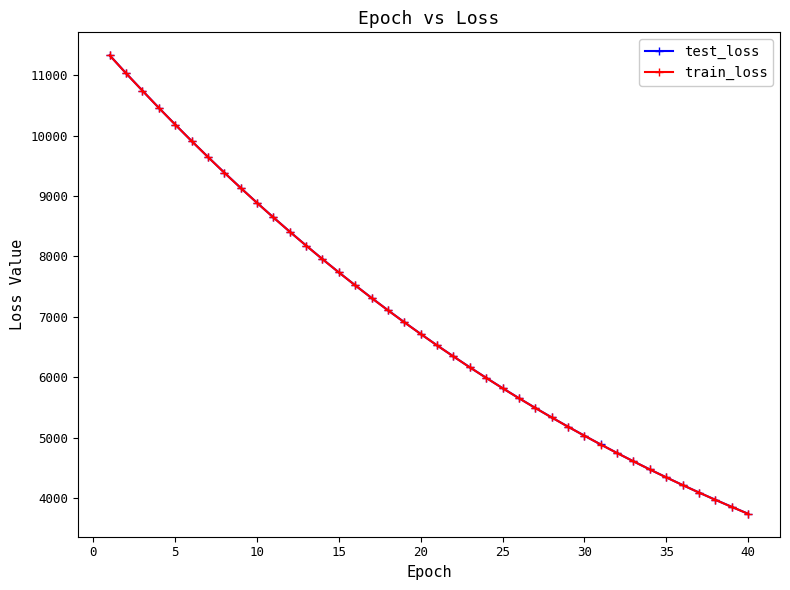

What is the minimum value for train_loss?

3746.9